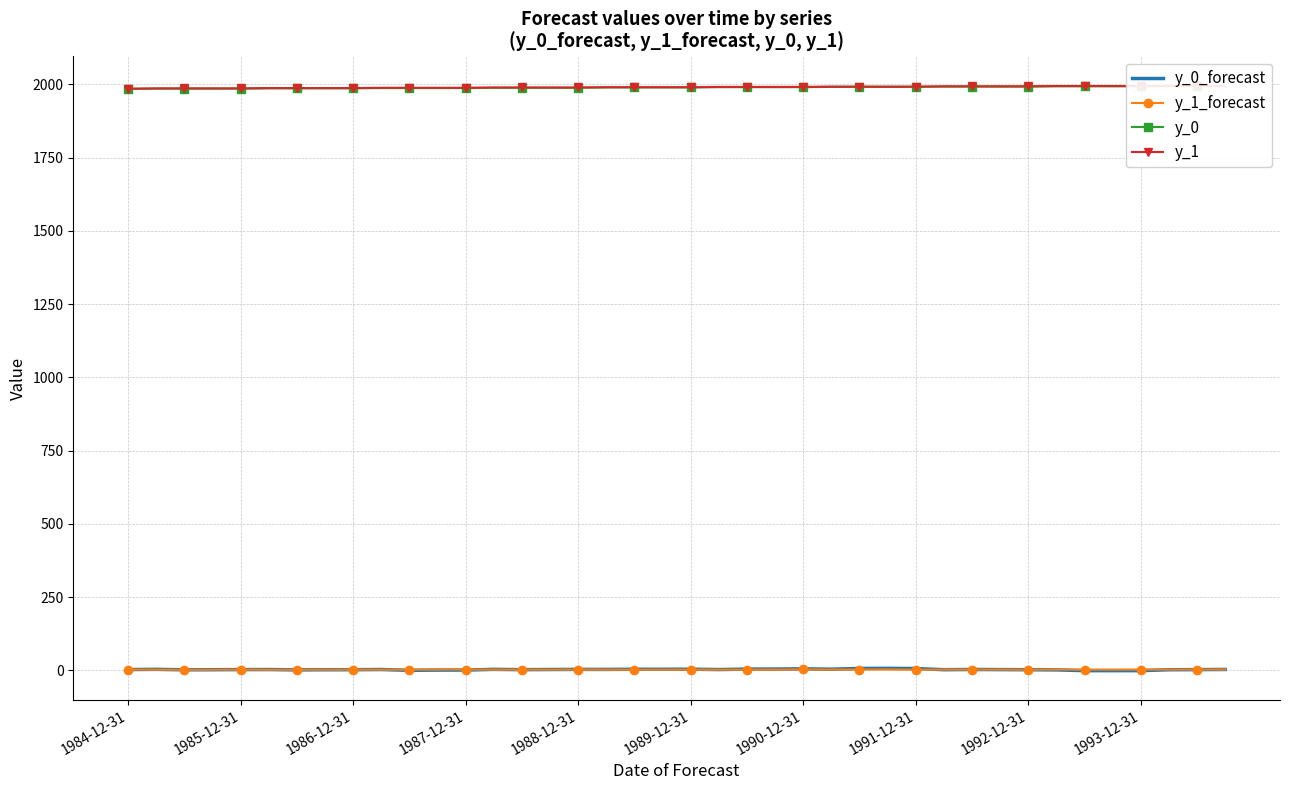

At which label does y_1_forecast reach its minimum?

1986-12-31